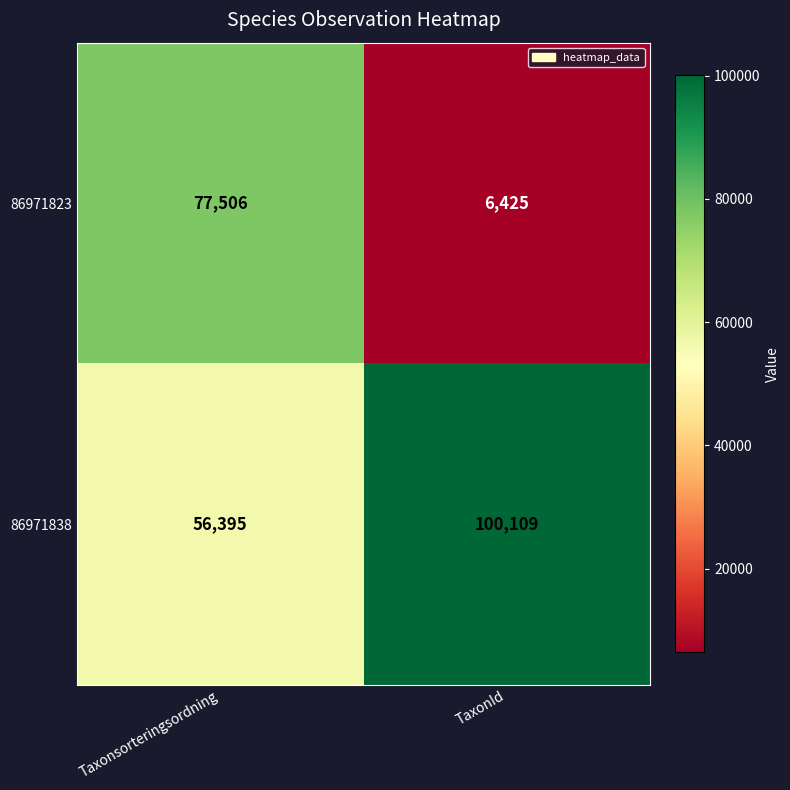

The 86971838 series shows 100109 at TaxonId. True or false?

True